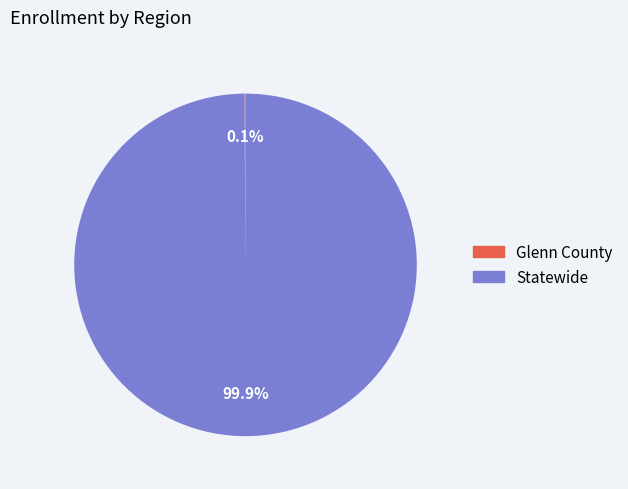

To the nearest percent, what is the difference between the largest and smallest slice percentages?

100%